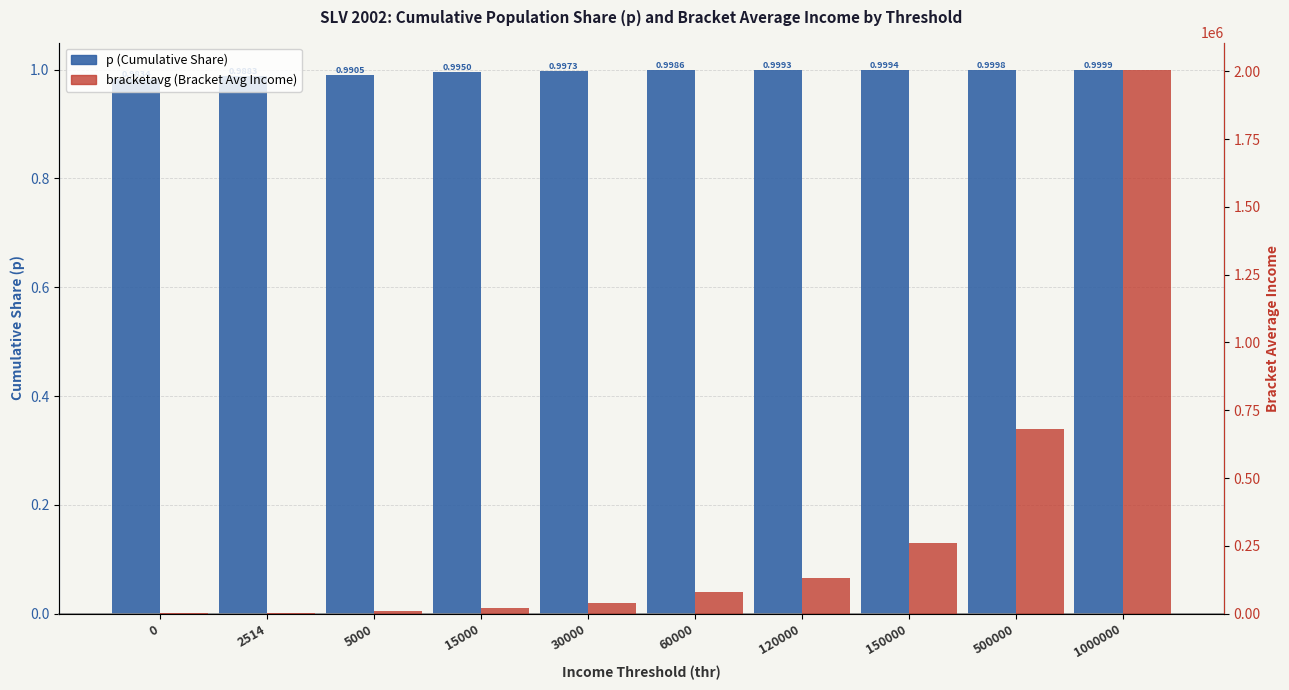

Which has a higher value, 120000 or 500000?

500000